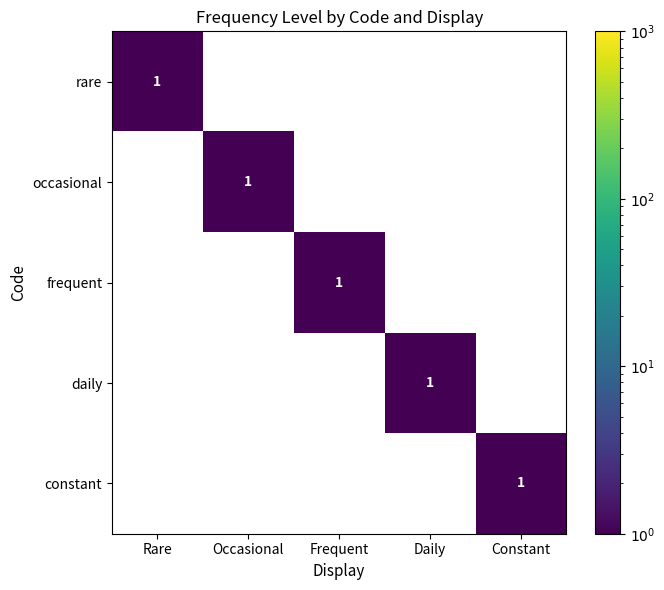

How many data points does each series have?

5